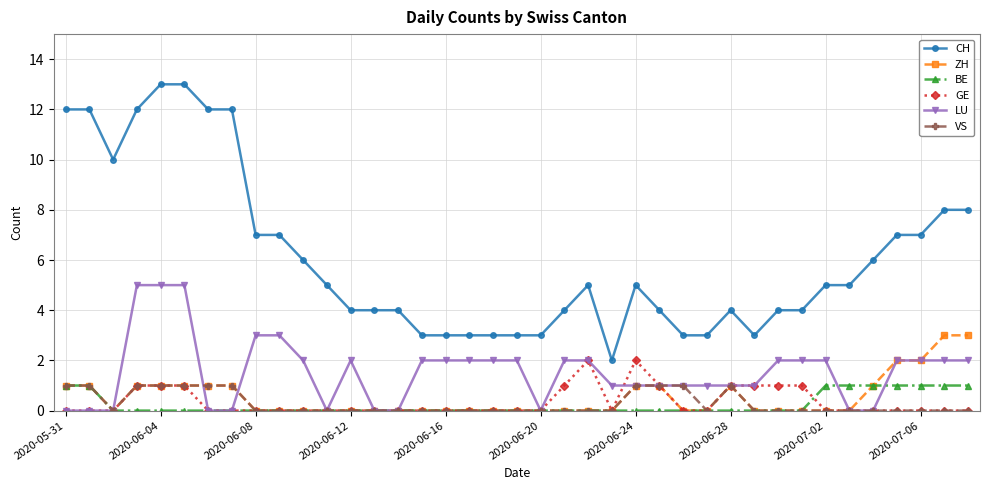

At how many categories does at least one series exceed 11?

7